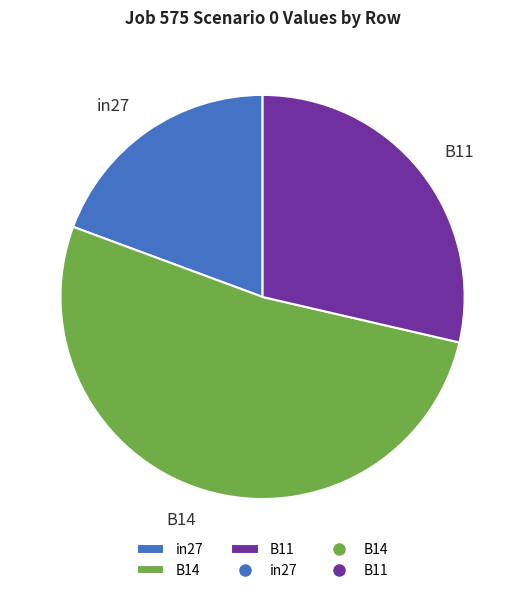

Does B11 account for over 50% of the chart?

No